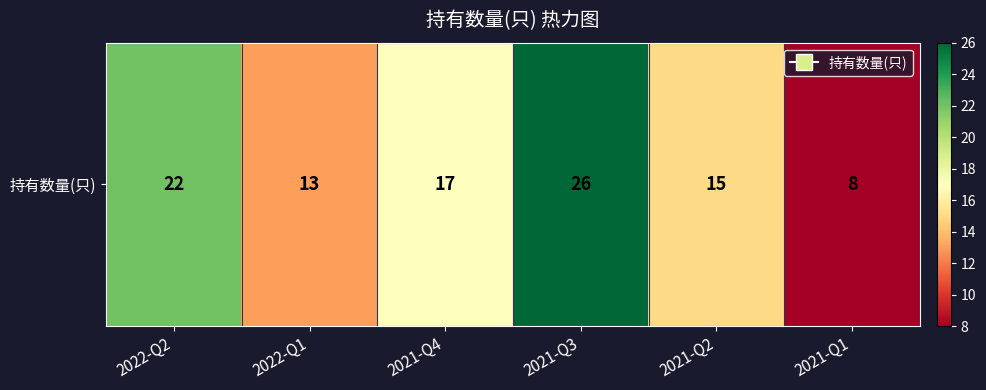

Approximately how many times larger is the value at 2021-Q3 compared to 2022-Q1?

2.0